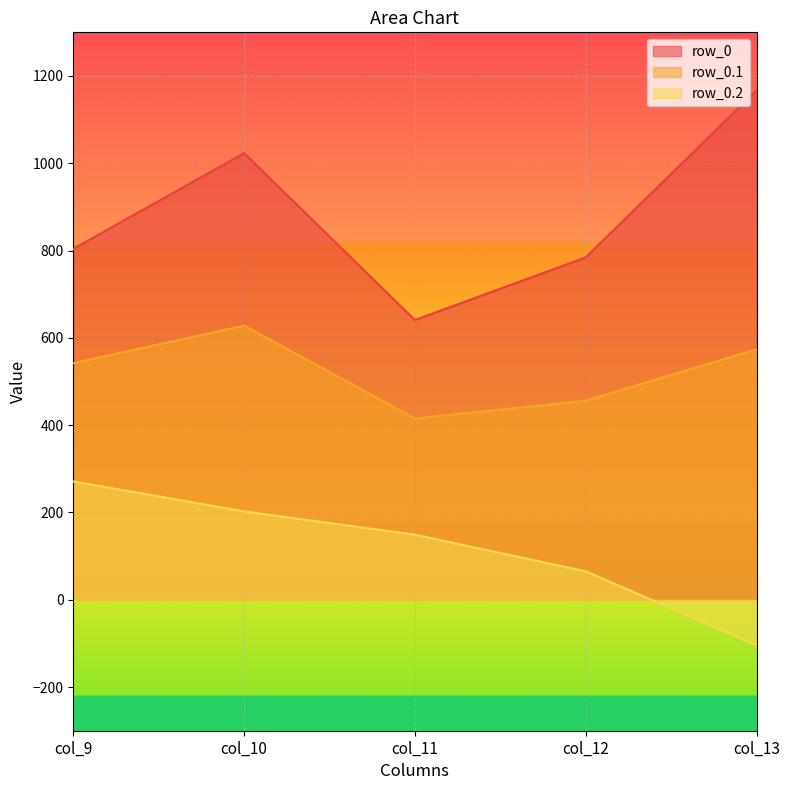

The value of row_0.2 at col_10 is 130.7. True or false?

False